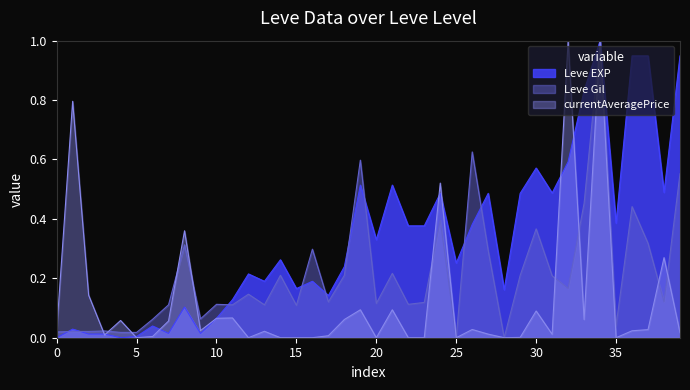

Reading right to left, list all the values displayed in this chart.

Leve EXP: 0.9	0.5	0.9	0.9	0.4	1.0	0.8	0.6	0.5	0.6	0.5	0.2	0.5	0.4	0.3	0.5	0.4	0.4	0.5	0.3	0.5	0.2	0.1	0.2	0.2	0.3	0.2	0.2	0.1	0.1	0.0	0.1	0.0	0.0	0.0	0.0	0.0	0.0	0.0	0.0
Leve Gil: 0.6	0.1	0.3	0.4	0.0	1.0	0.5	0.2	0.2	0.4	0.2	0.0	0.3	0.6	0.0	0.4	0.1	0.1	0.2	0.1	0.6	0.2	0.1	0.3	0.1	0.2	0.1	0.1	0.1	0.1	0.1	0.3	0.1	0.1	0.0	0.0	0.0	0.0	0.0	0.0
currentAveragePrice: 0.0	0.3	0.0	0.0	0.0	1.0	0.1	1.0	0.0	0.1	0.0	0.0	0.0	0.0	0.0	0.5	0.0	0.0	0.1	0.0	0.1	0.1	0.0	0.0	0.0	0.0	0.0	0.0	0.1	0.1	0.0	0.4	0.1	0.0	0.0	0.1	0.0	0.1	0.8	0.0